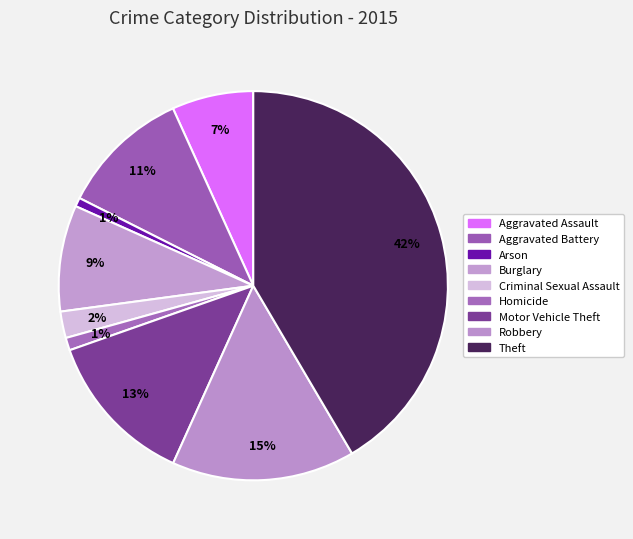

What percentage is the Motor Vehicle Theft slice, to the nearest percent?

13%